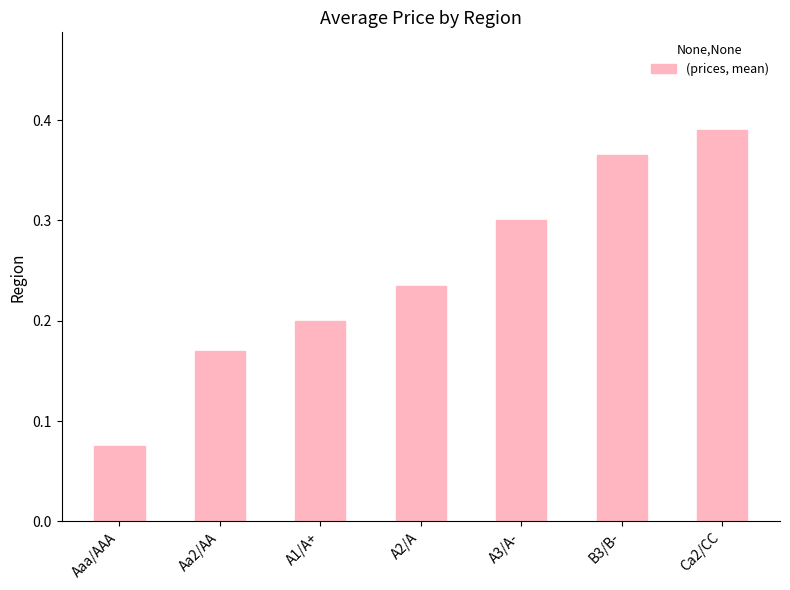

What is the sum of all values?

1.7